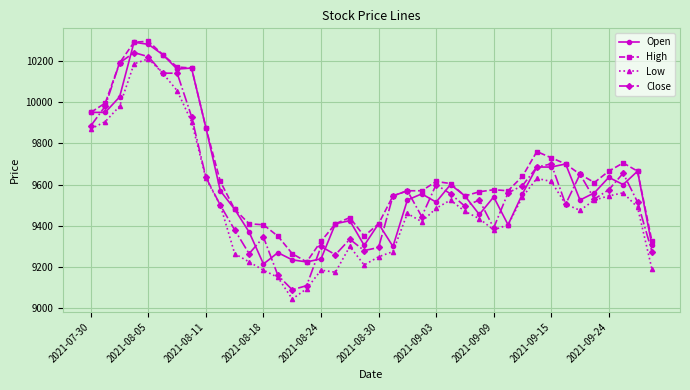

What is the minimum value shown in the chart?

9045